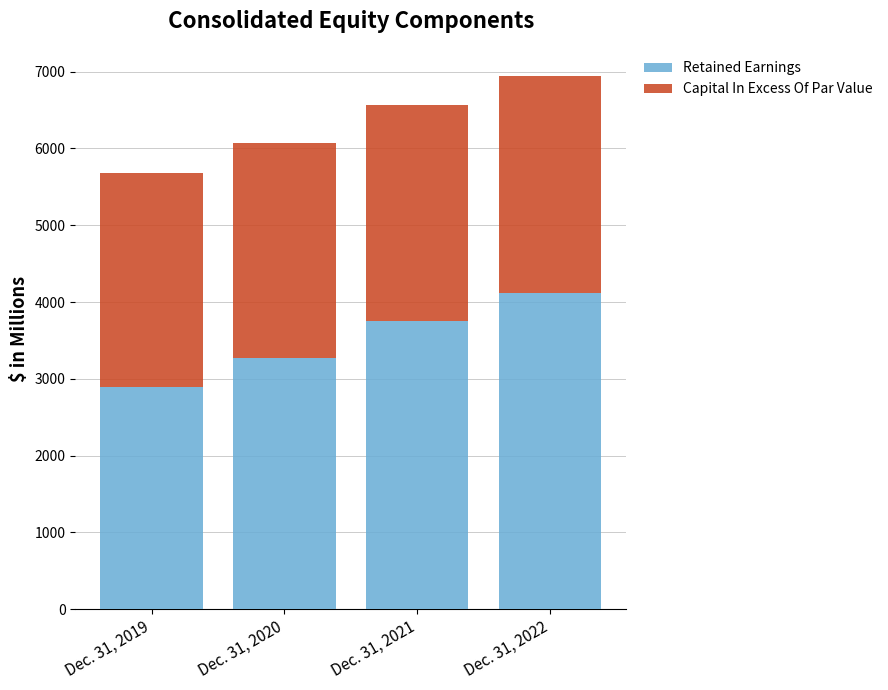

What are all the series names shown in the legend?

Retained Earnings, Capital In Excess Of Par Value